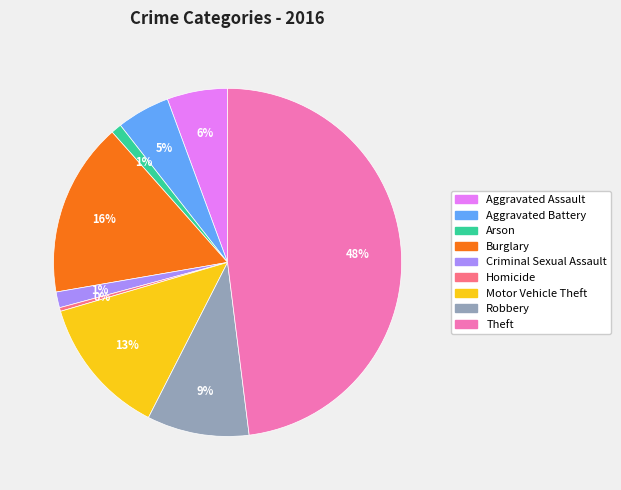

To the nearest percent, what portion does Theft represent?

48%